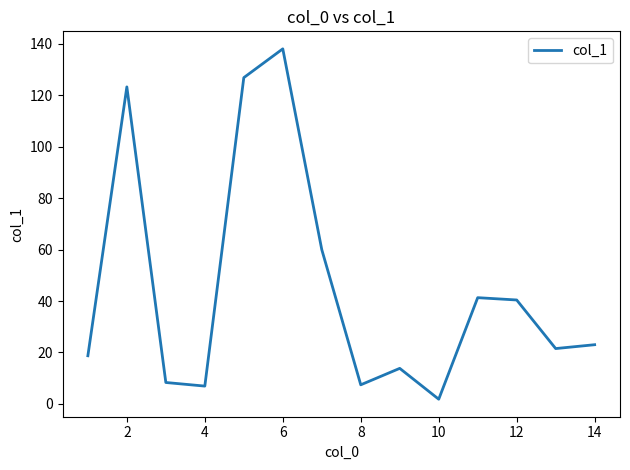

What is the greatest value displayed?

138.1